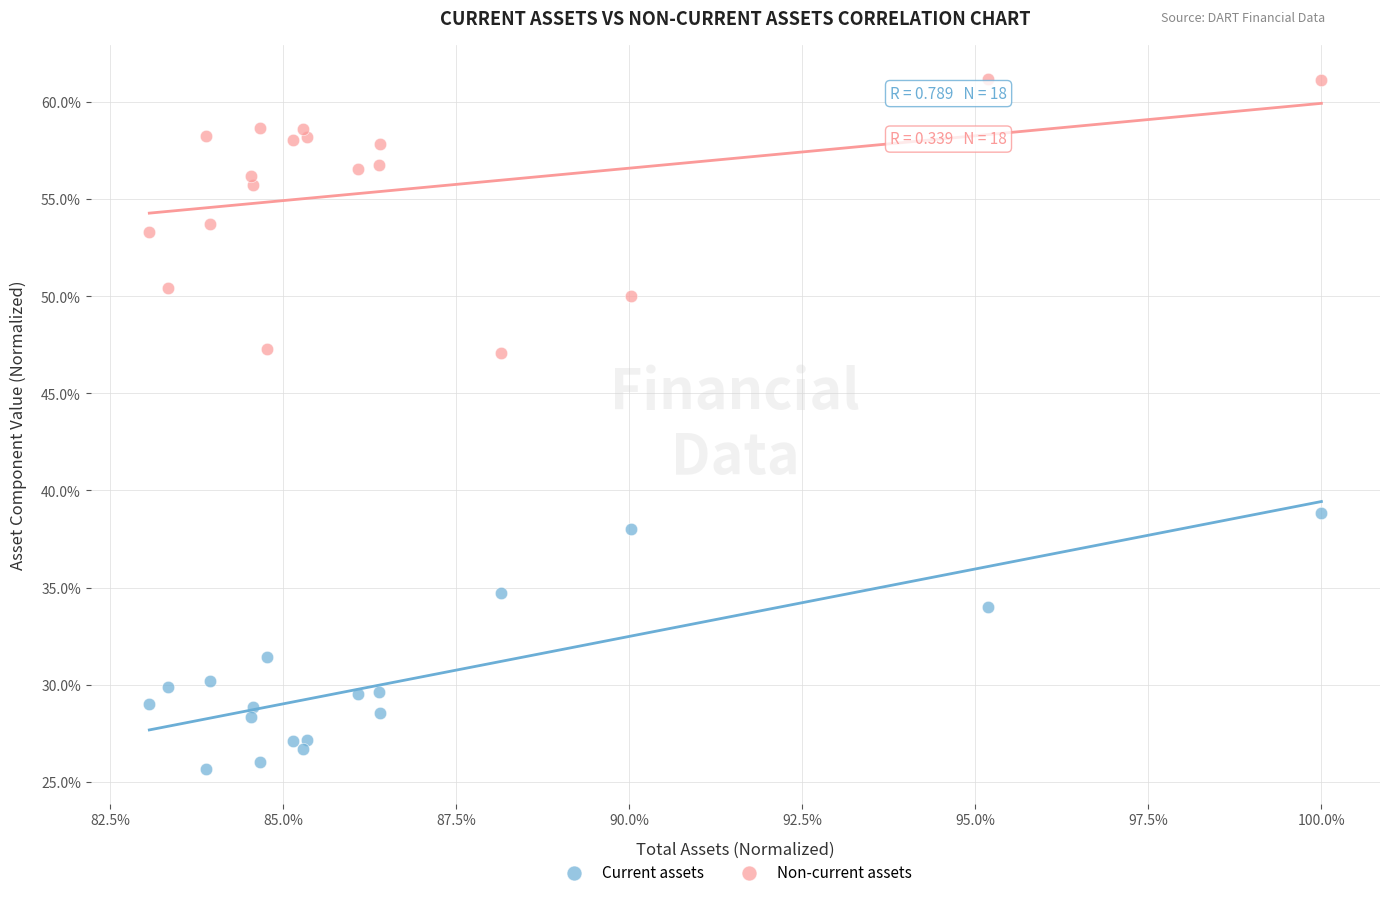

Which series reaches the minimum Y coordinate?

Current assets